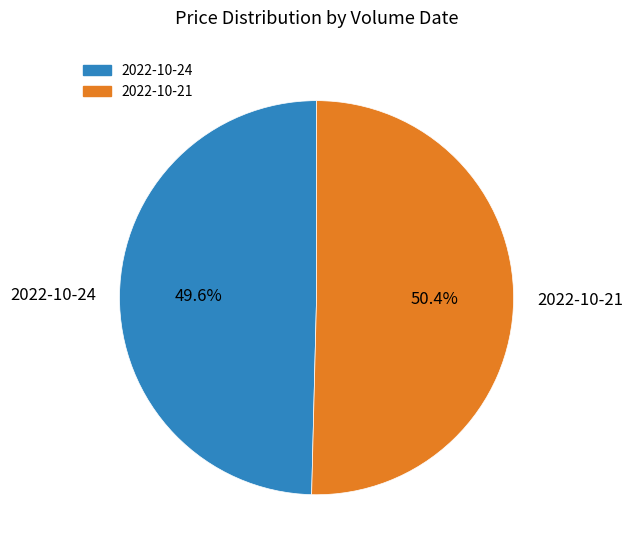

To the nearest percent, what is the difference between the largest and smallest slice percentages?

1%